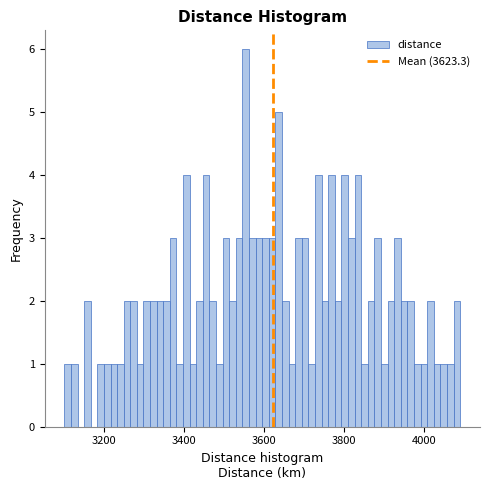

Around what value on the x-axis is the tallest bar? Give the approximate position of its centre, as read against the axis.

3560